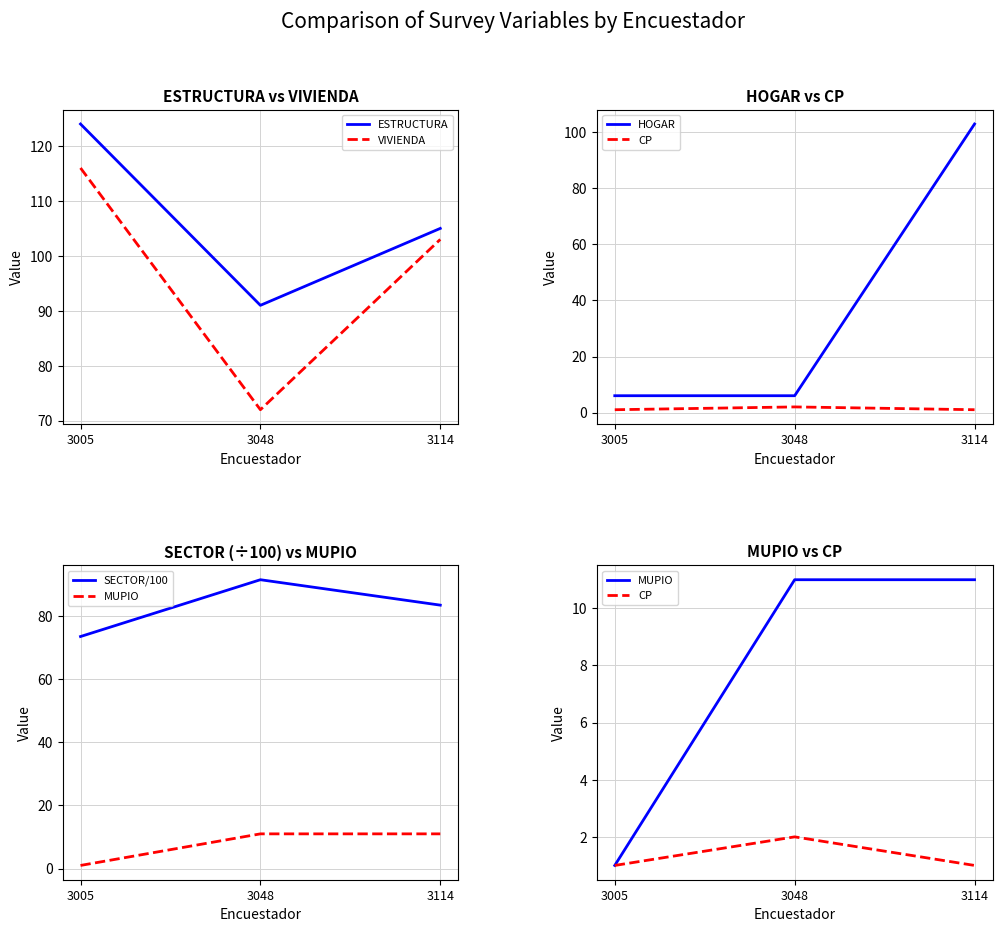

The VIVIENDA series shows 72.0 at 3048. True or false?

True